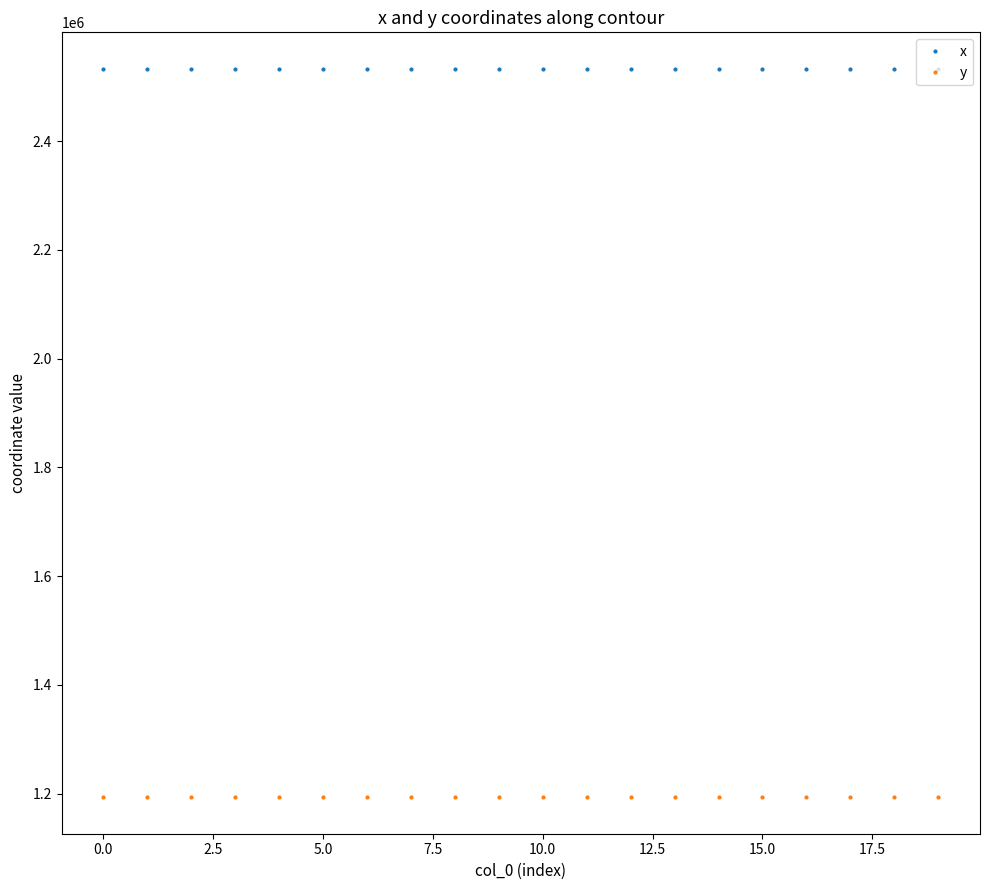

What is the difference between the maximum and minimum values in the y series?

220.5